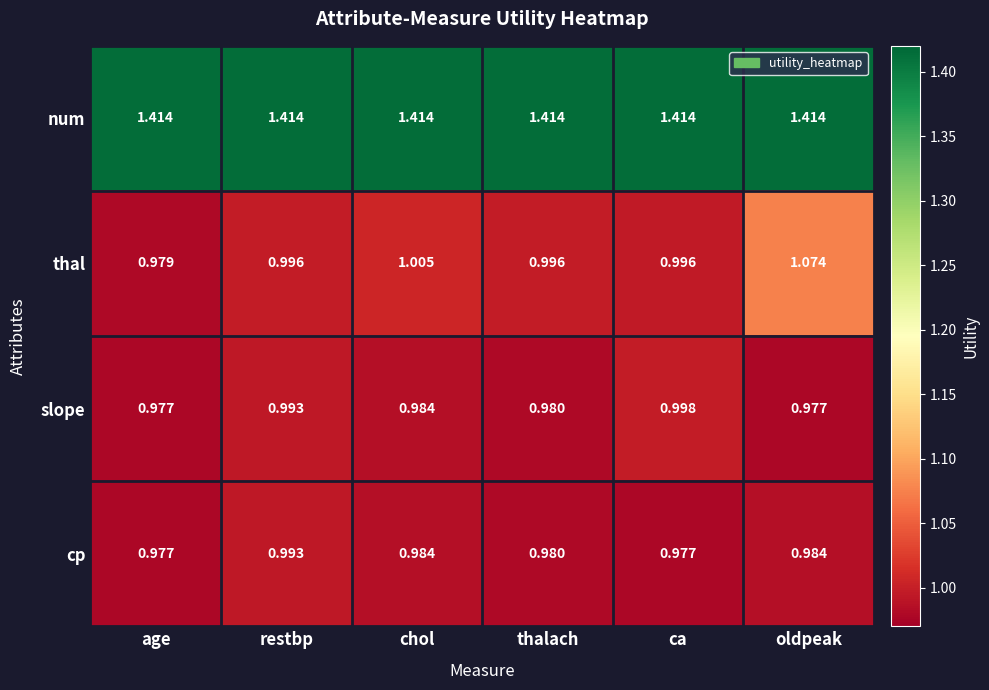

At which category is the sum across all series the highest?

oldpeak